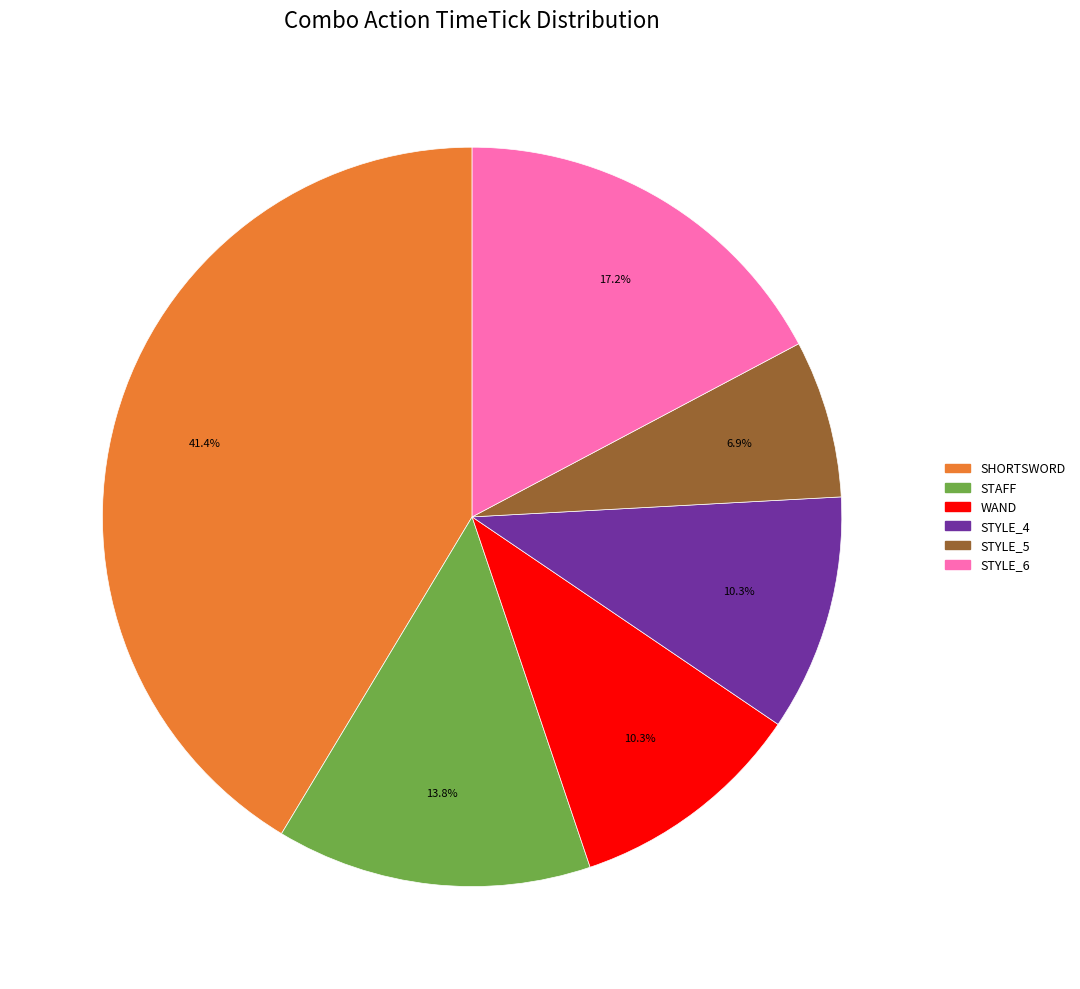

To the nearest percent, what percentage of the pie is STYLE_4?

10%